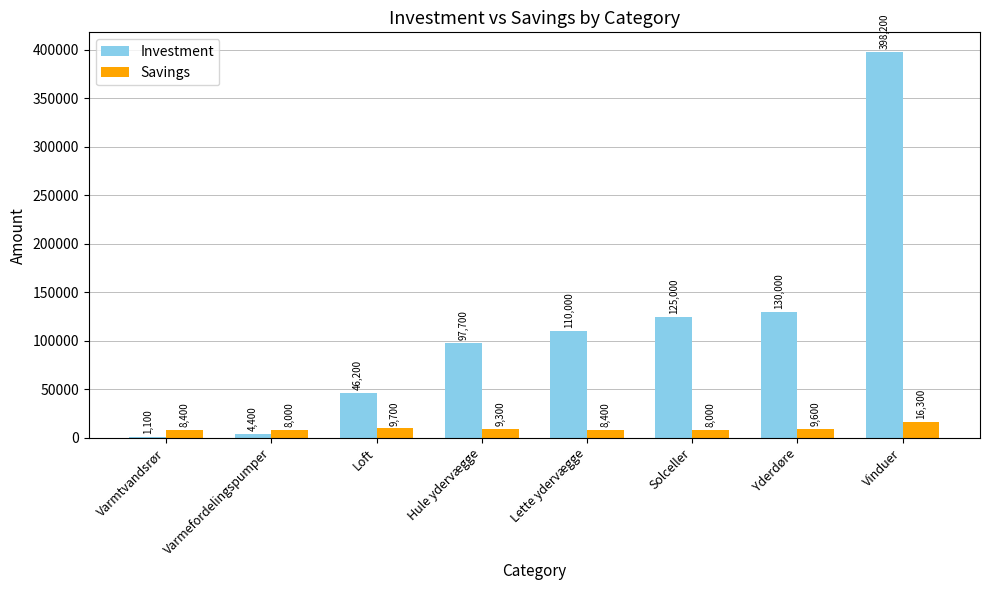

What is the total value across all series at Varmefordelingspumper?

12400